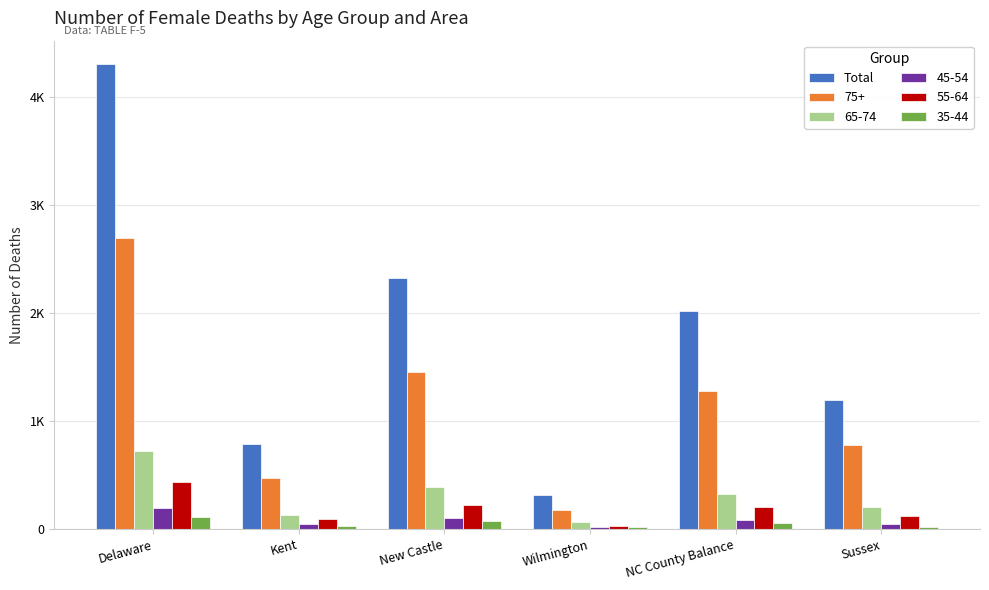

What are all the series names shown in the legend?

Total, 75+, 65-74, 45-54, 55-64, 35-44